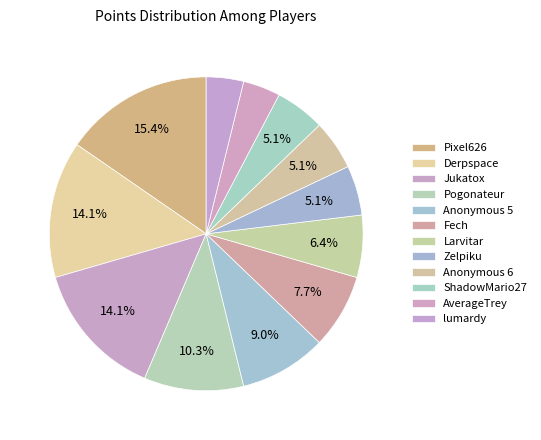

Is there any slice that represents more than half of the pie?

No